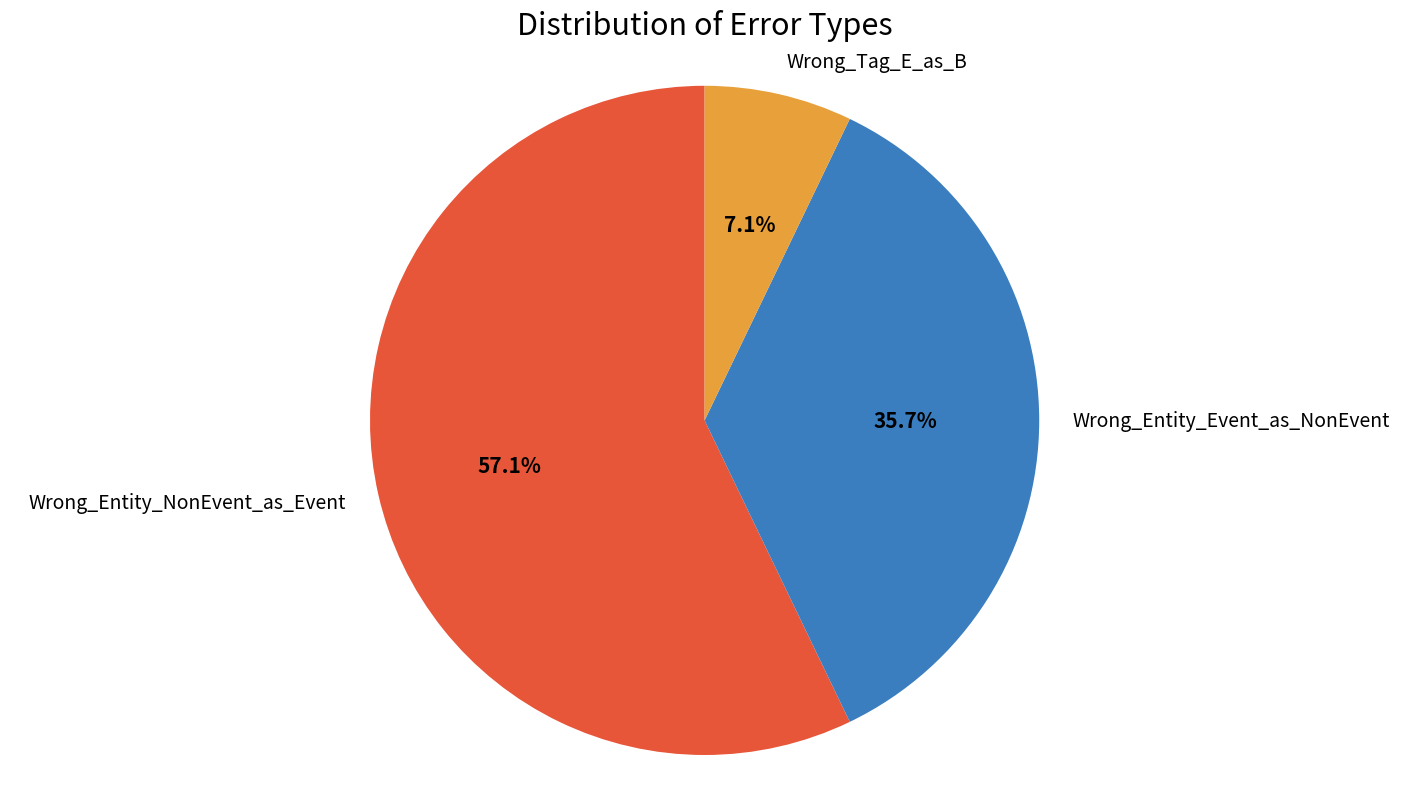

How many segments does this pie chart have?

3